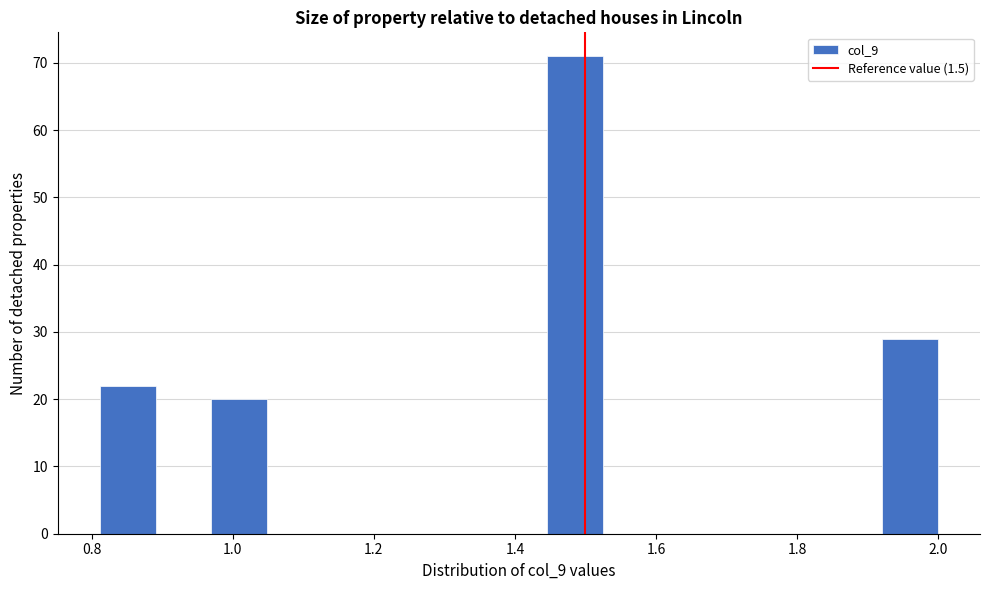

Around what value on the x-axis is the tallest bar? Give the approximate position of its centre, as read against the axis.

1.48